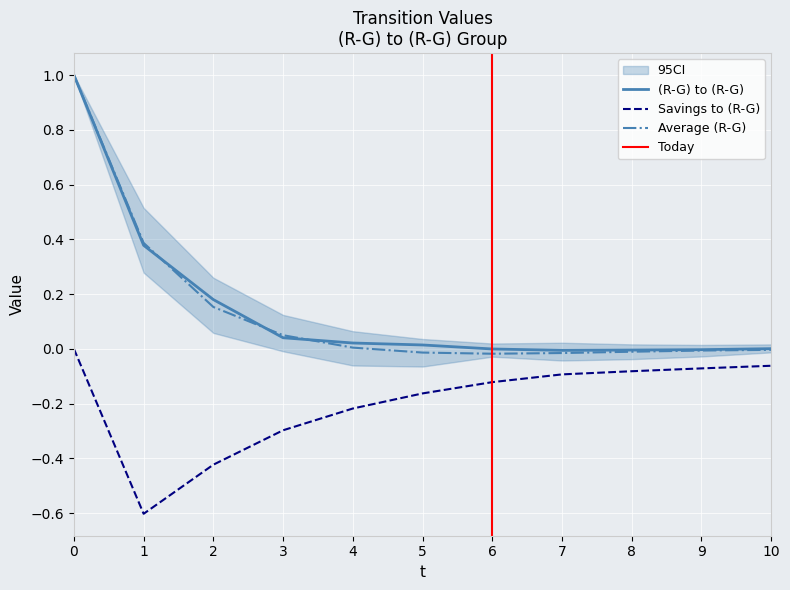

What is the minimum value for Savings to (R-G)?

-0.6